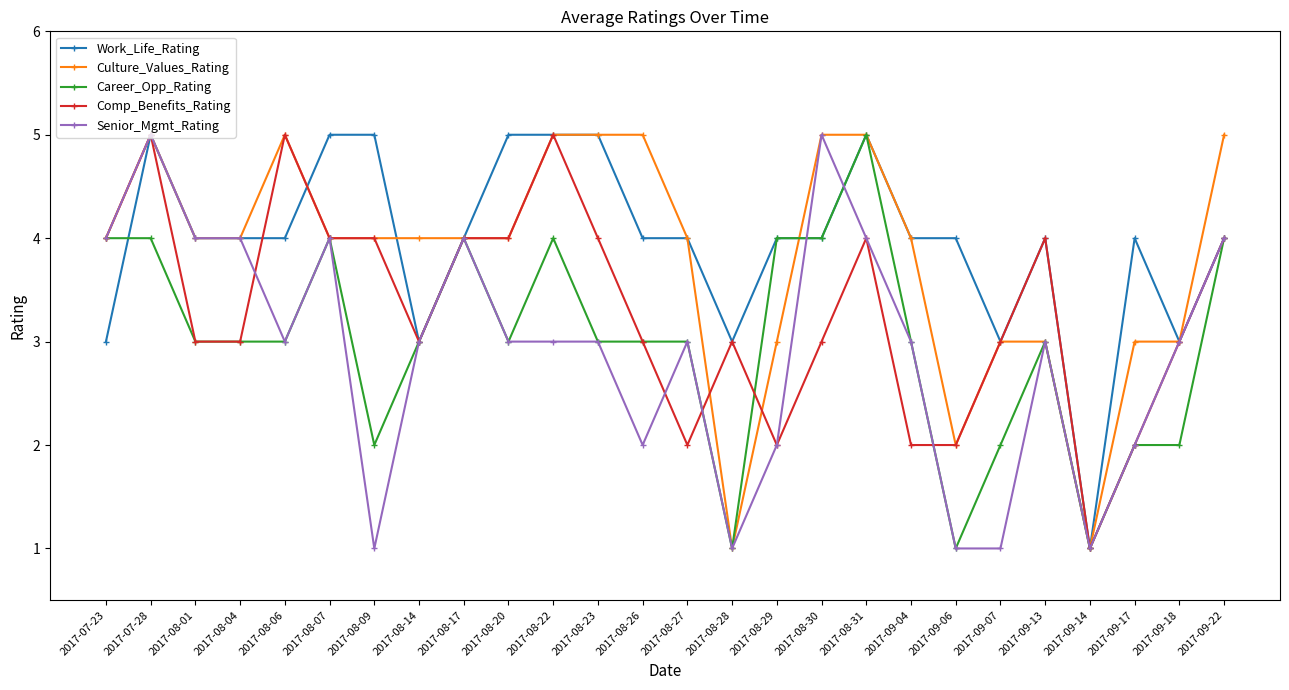

At which category is the sum across all series the highest?

2017-07-28